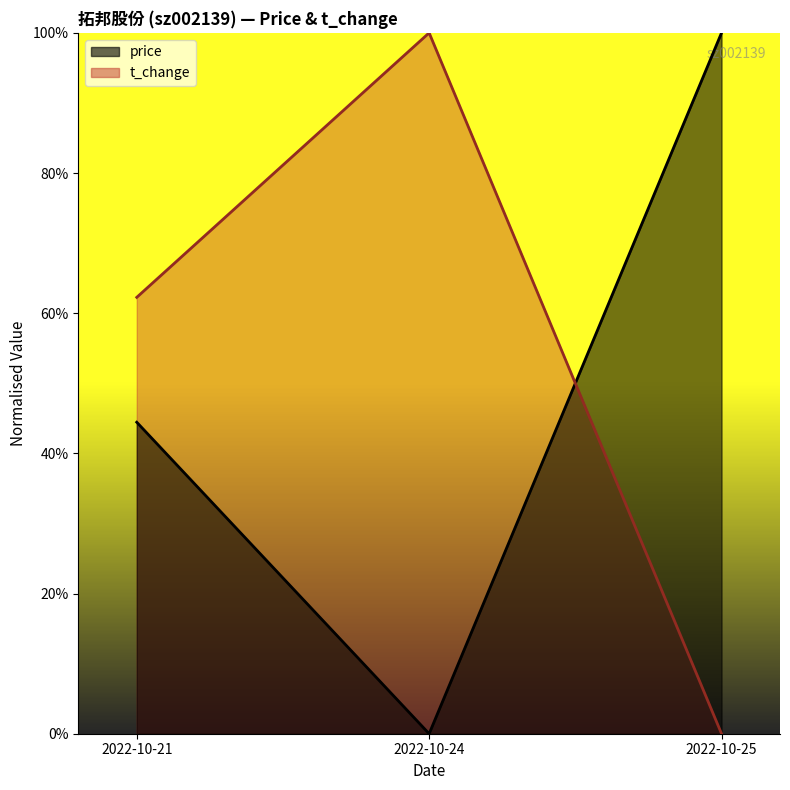

True or false: price has a value of 0.4 at 2022-10-21.

True